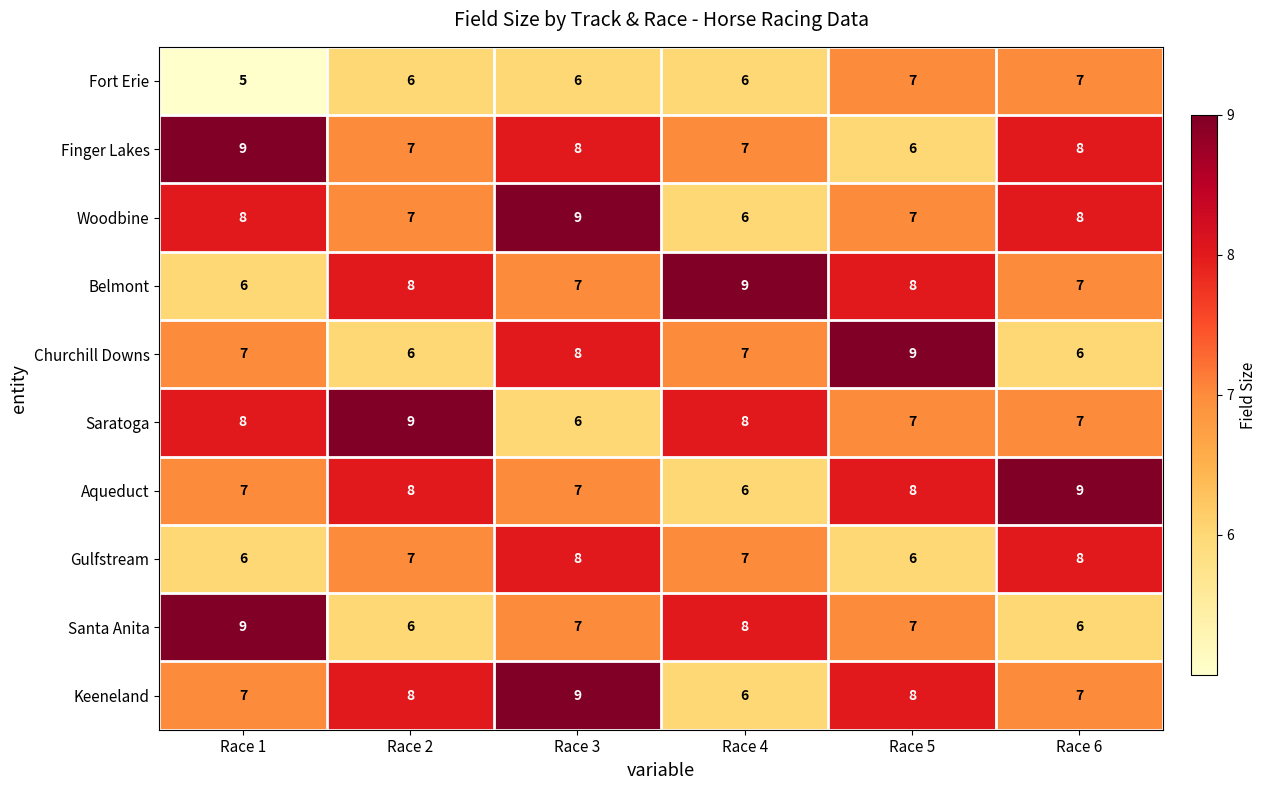

What is the smallest value displayed?

5